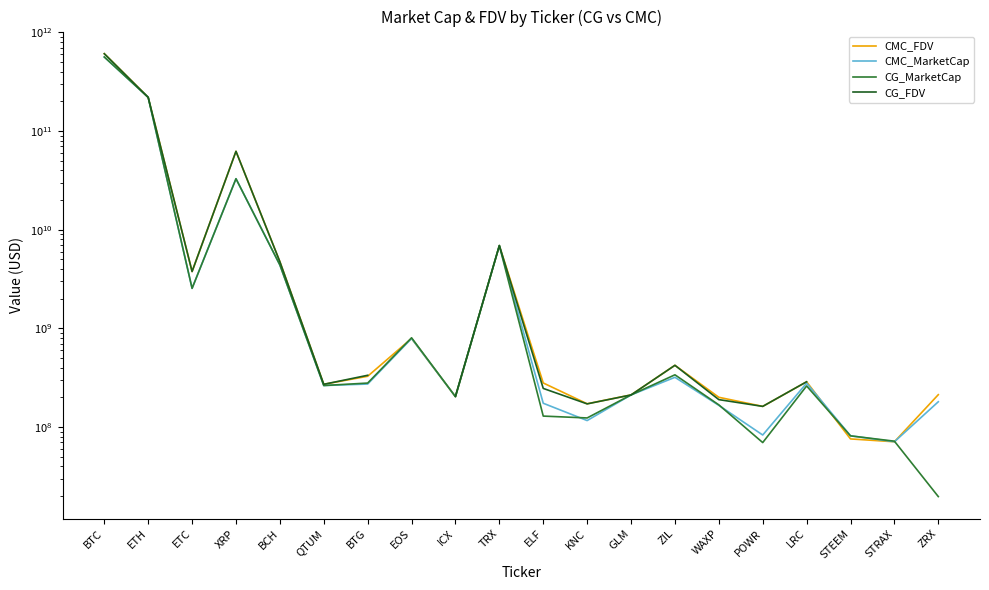

What value does the CG_MarketCap series have at ZRX?

19753595.0